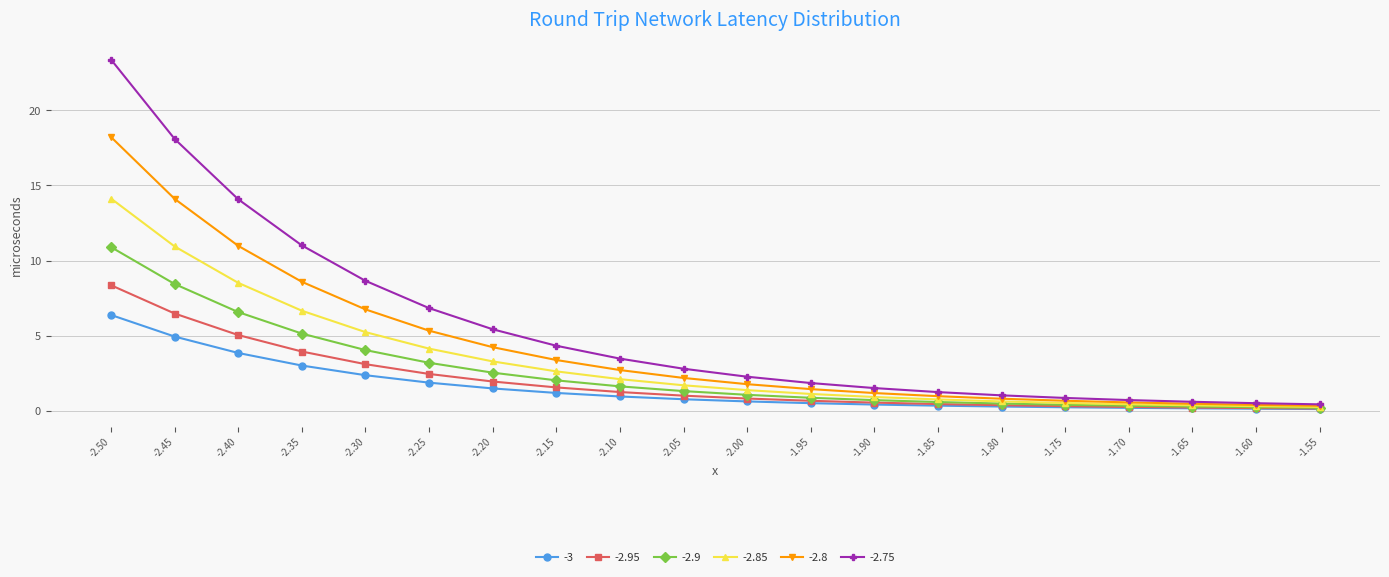

What is the greatest value displayed?

23.4